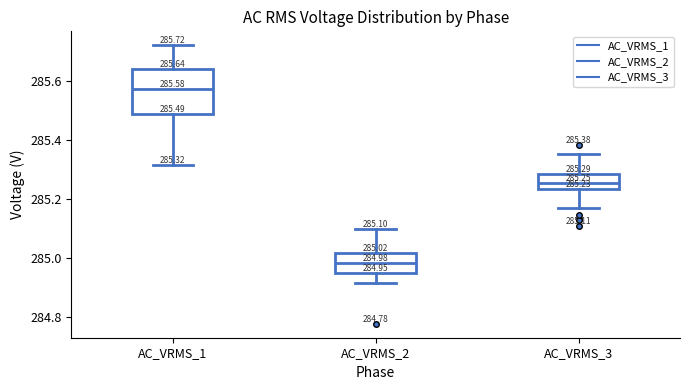

Comparing the boxes themselves (not the whiskers), which one is the tallest?

AC_VRMS_1